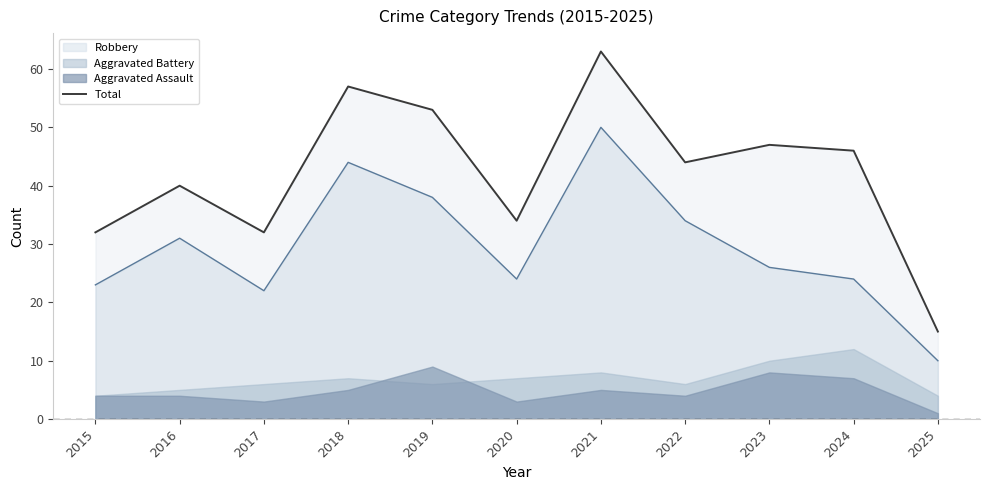

What is the average value?

42